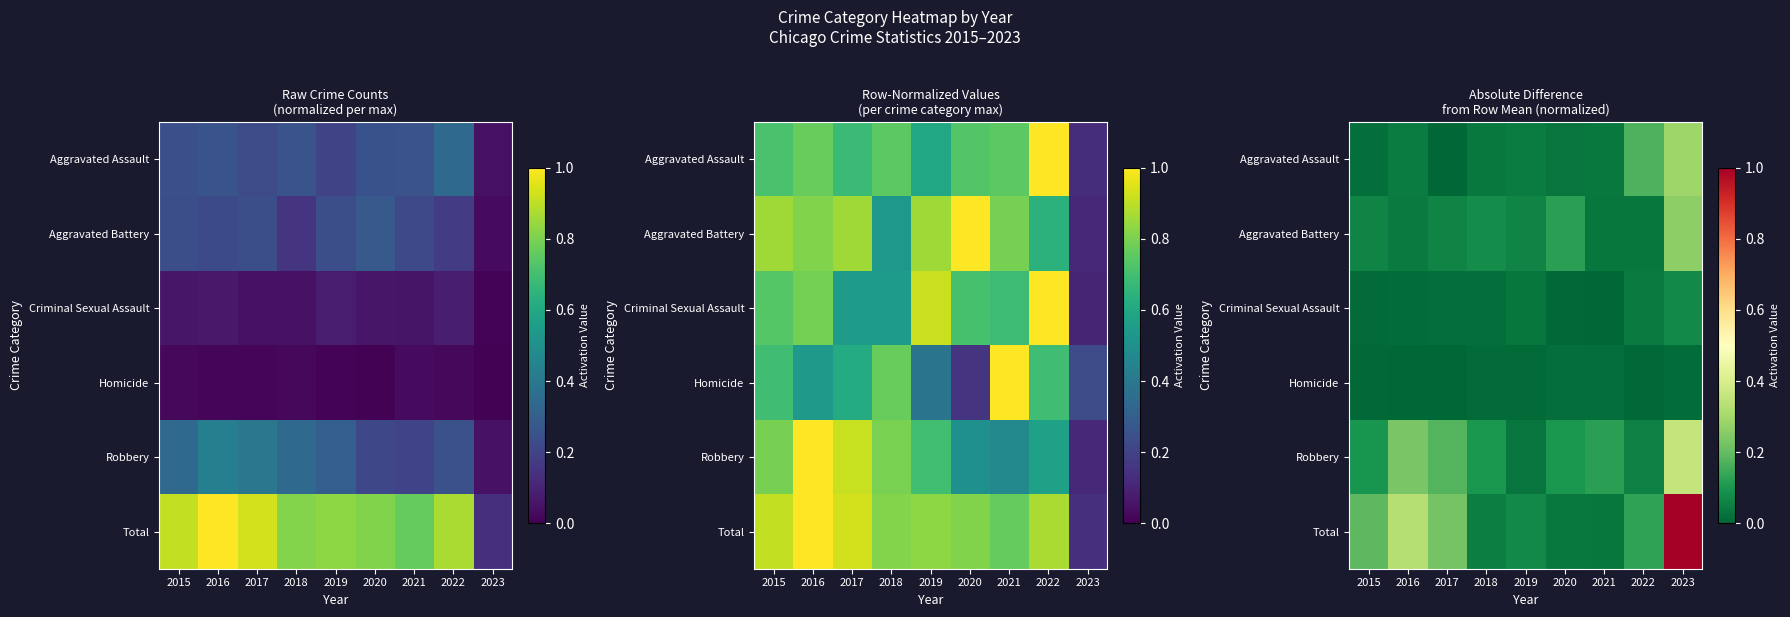

The value of Homicide at 2023 is 0.0. True or false?

False